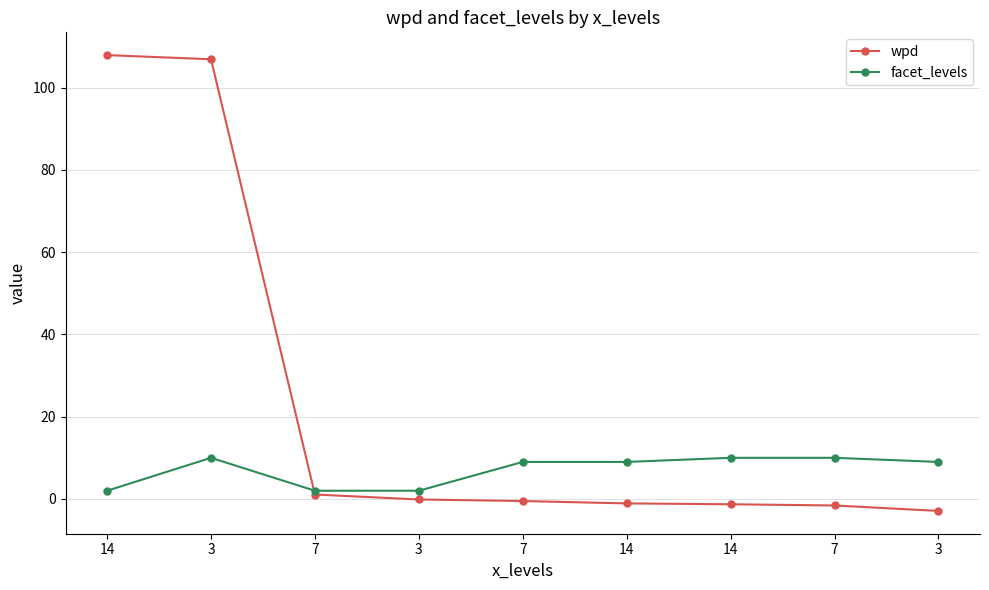

How many categories are shown in the chart?

9